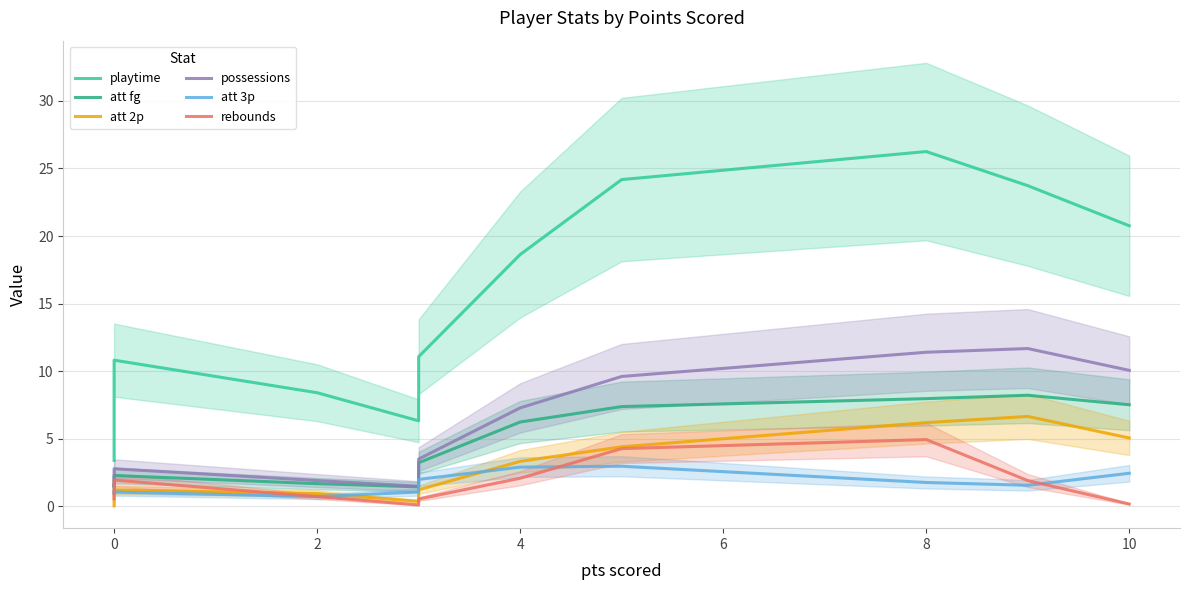

True or false: playtime has a value of 7.2 at 8.

False